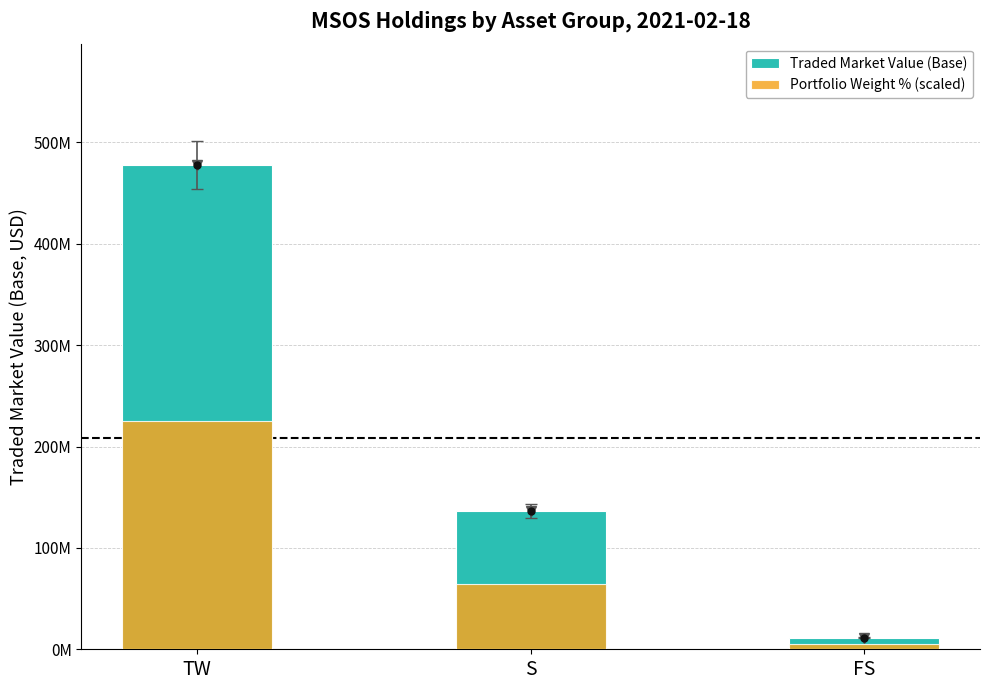

The Traded Market Value (Base) series shows 260640698.1 at TW. True or false?

False